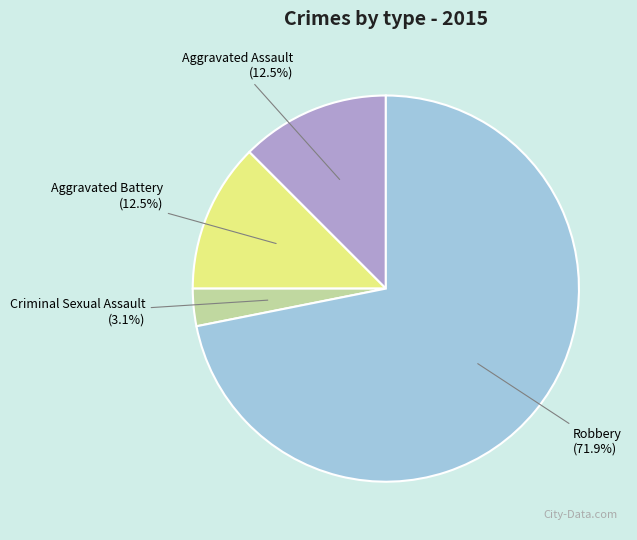

What is the smallest slice in the pie chart?

Criminal Sexual Assault